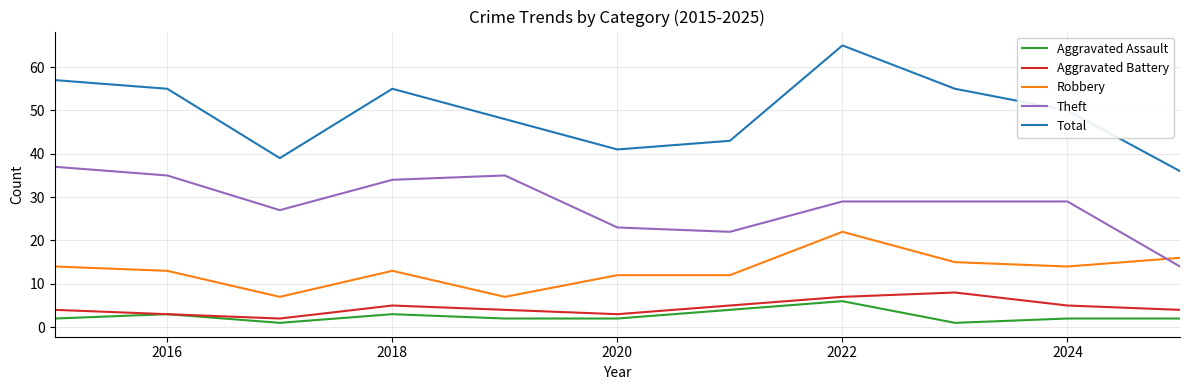

What is the maximum value for Aggravated Assault?

6